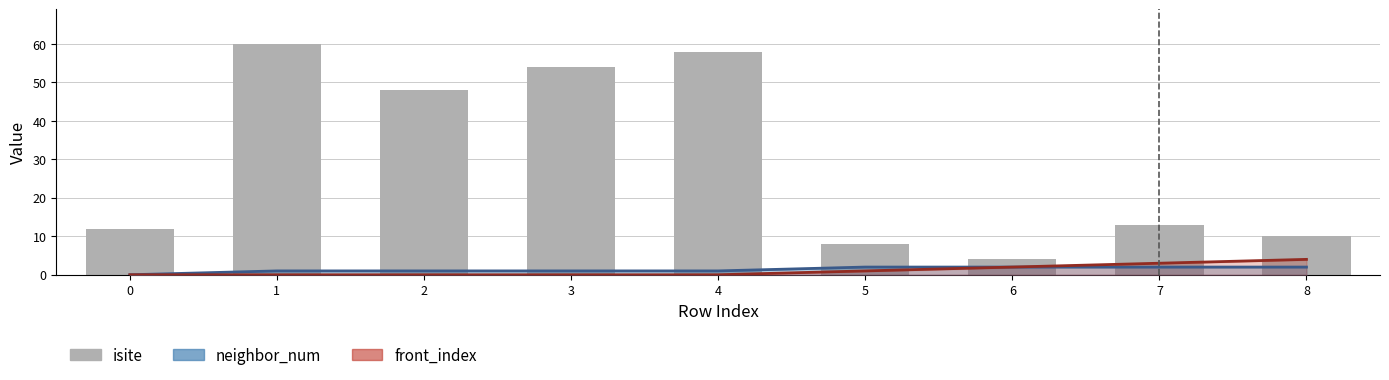

Approximately how many times larger is the value at 0 compared to 4?

0.2